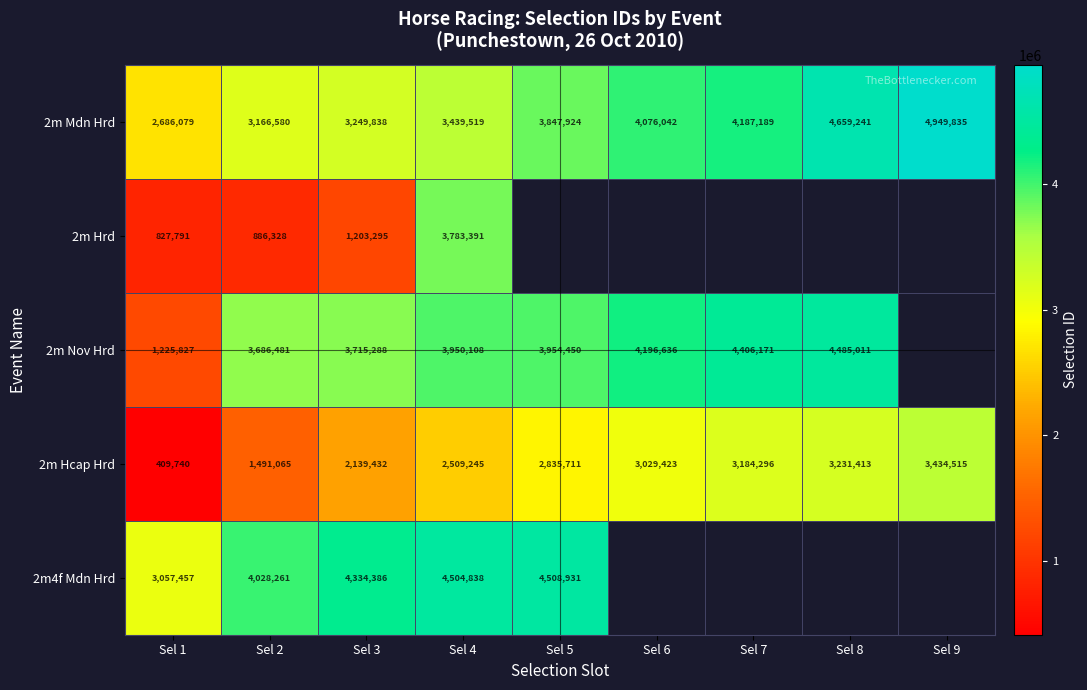

What is the greatest value displayed?

4949835.0